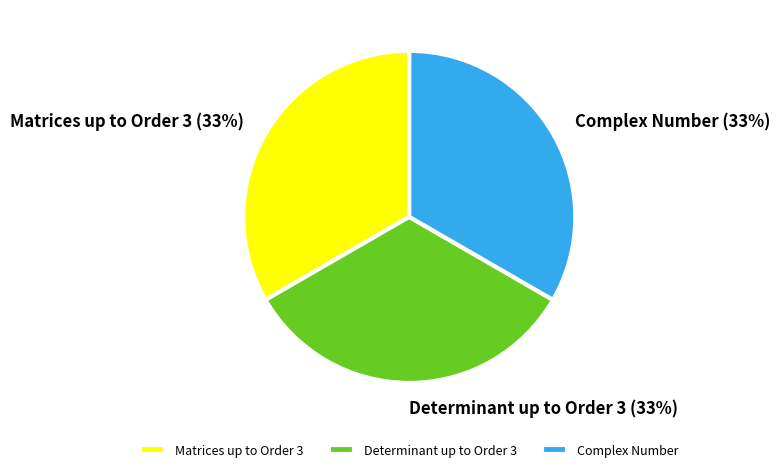

True or false: Determinant up to Order 3 accounts for 33% of the total.

True